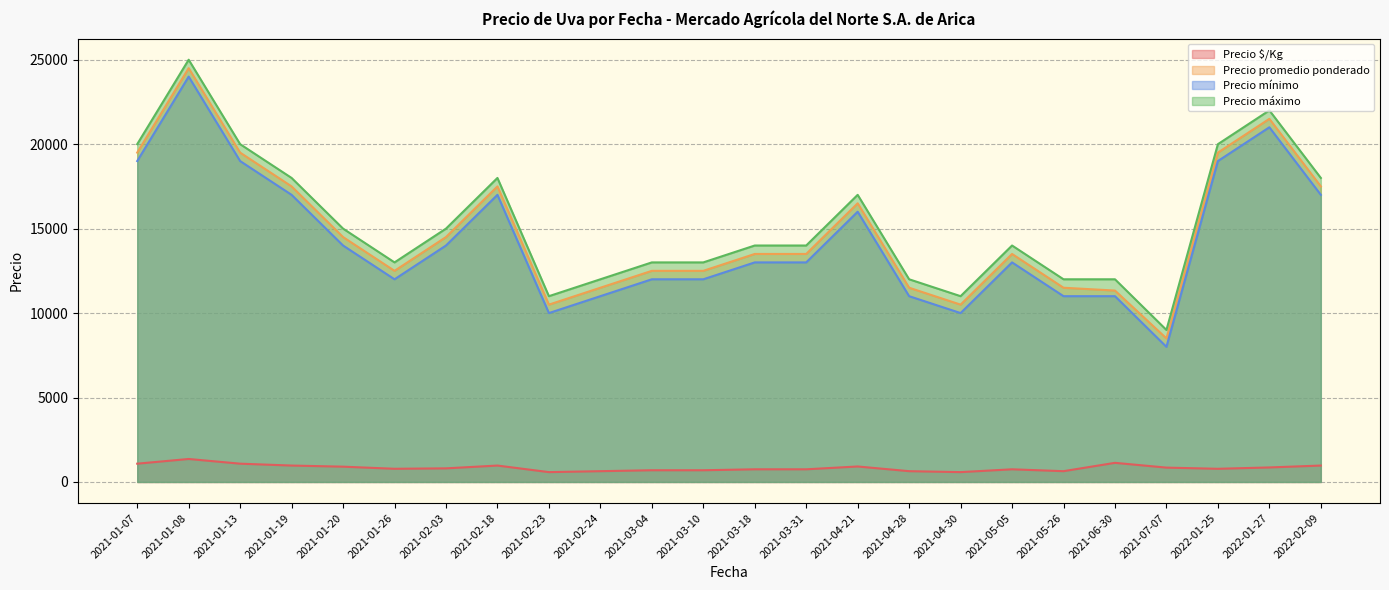

What is the difference between the highest and lowest values at 2021-01-26?

12219